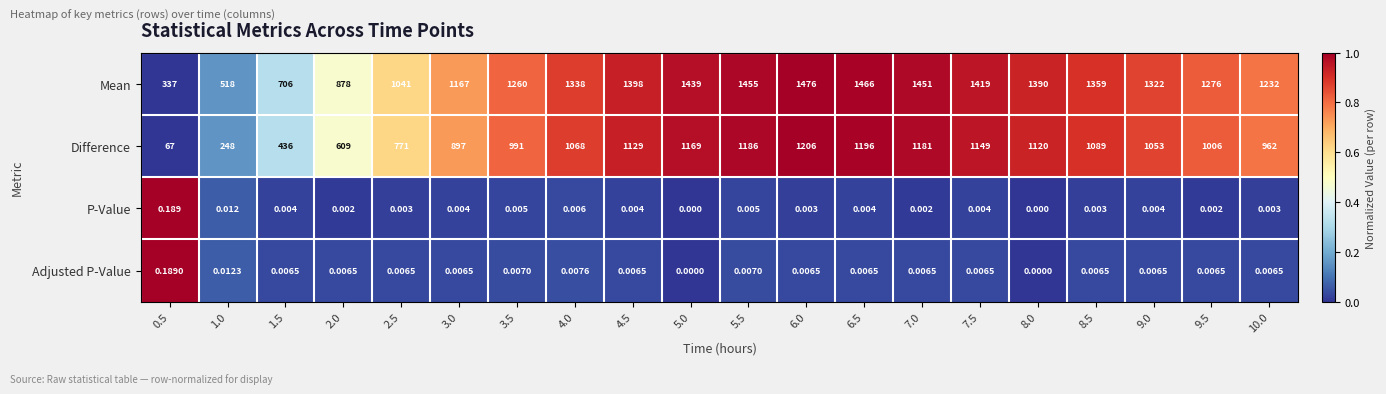

At 8.5, list the series in order from smallest to largest.

P-Value, Adjusted P-Value, Difference, Mean